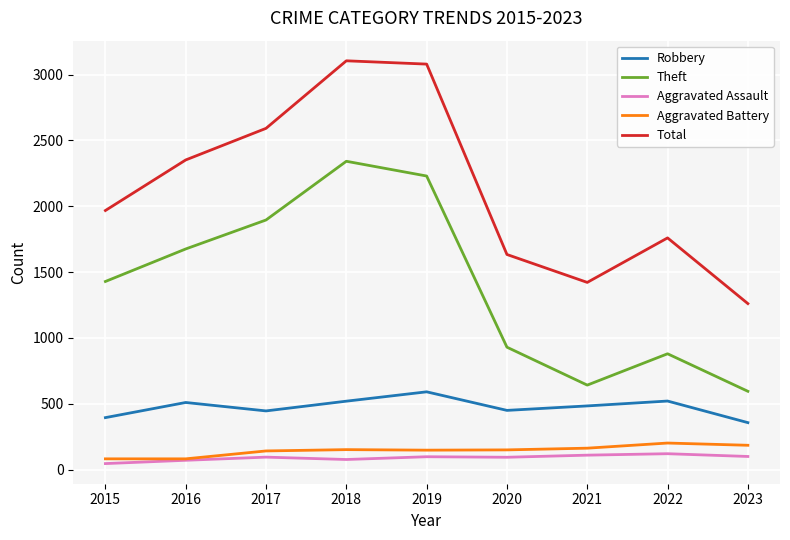

List the series in order of their peak value, lowest first.

Aggravated Assault, Aggravated Battery, Robbery, Theft, Total